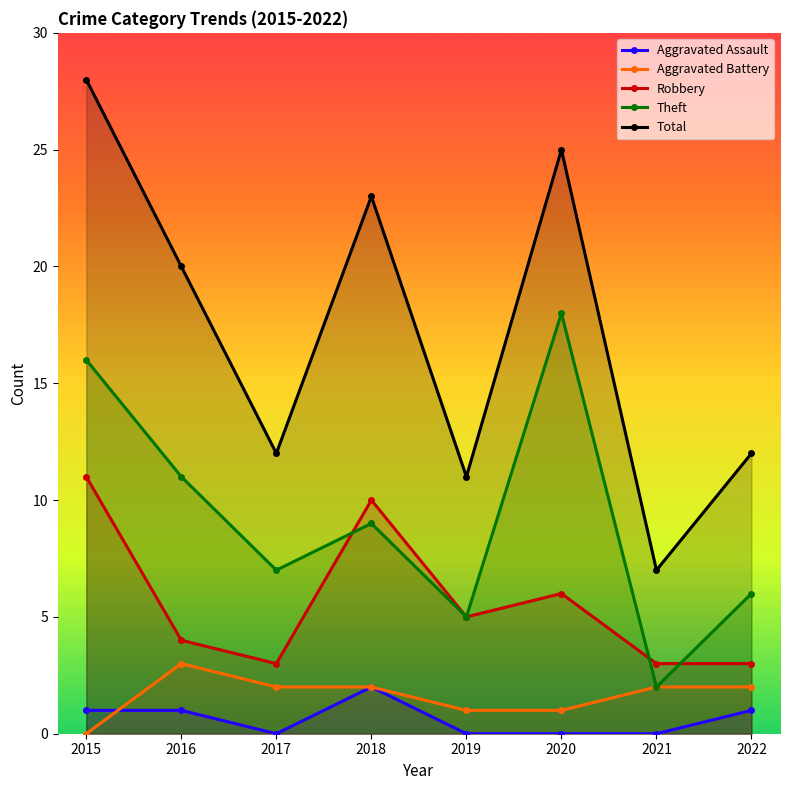

What is the difference between the maximum and minimum values in the Aggravated Assault series?

2